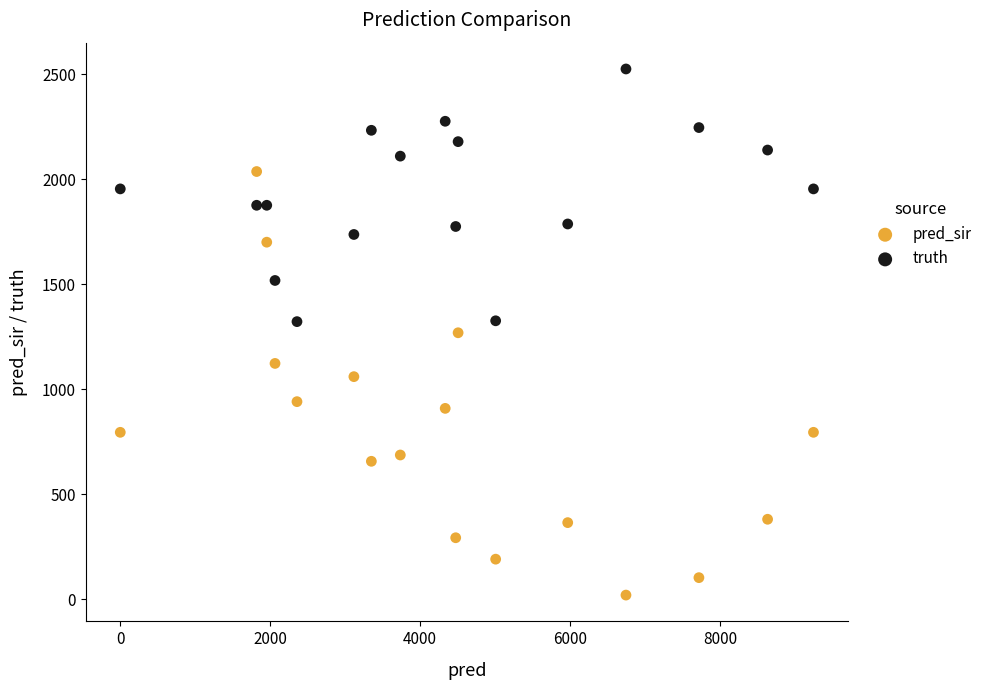

Which series reaches the minimum Y coordinate?

pred_sir